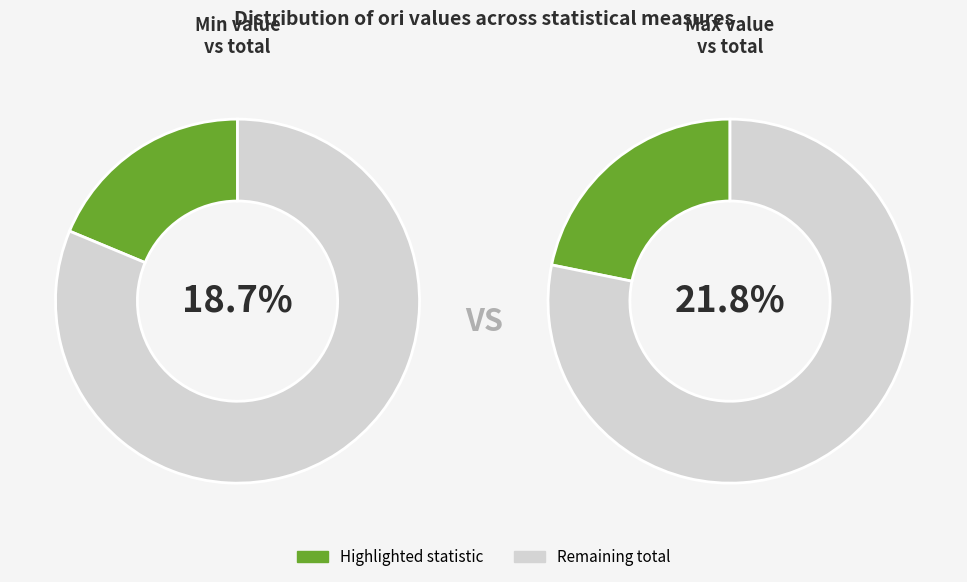

Between max and min, which is larger?

max